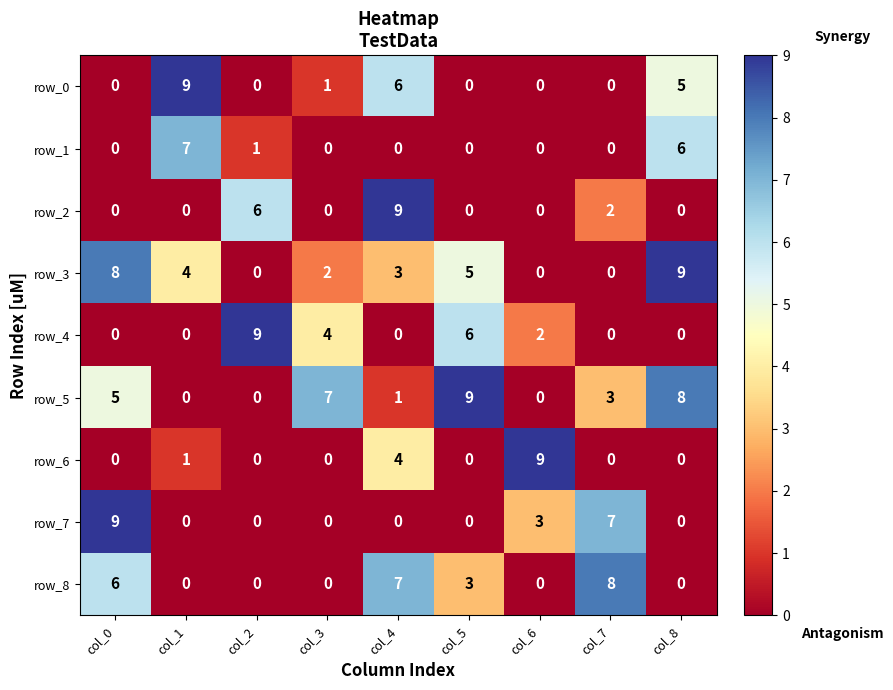

What is the spread (max minus min) of values at col_1?

9